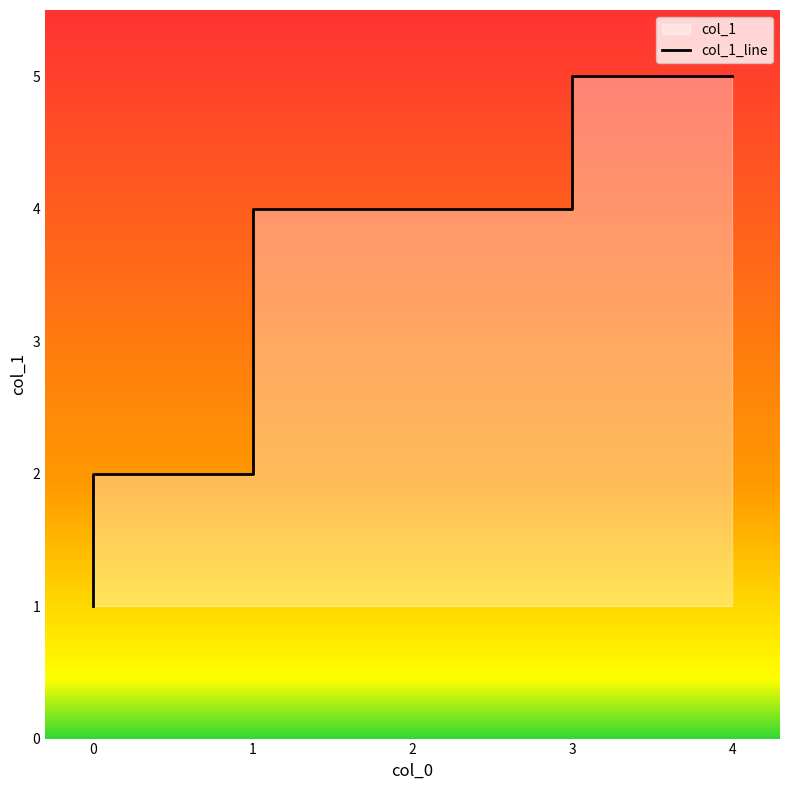

What is the greatest value displayed?

5